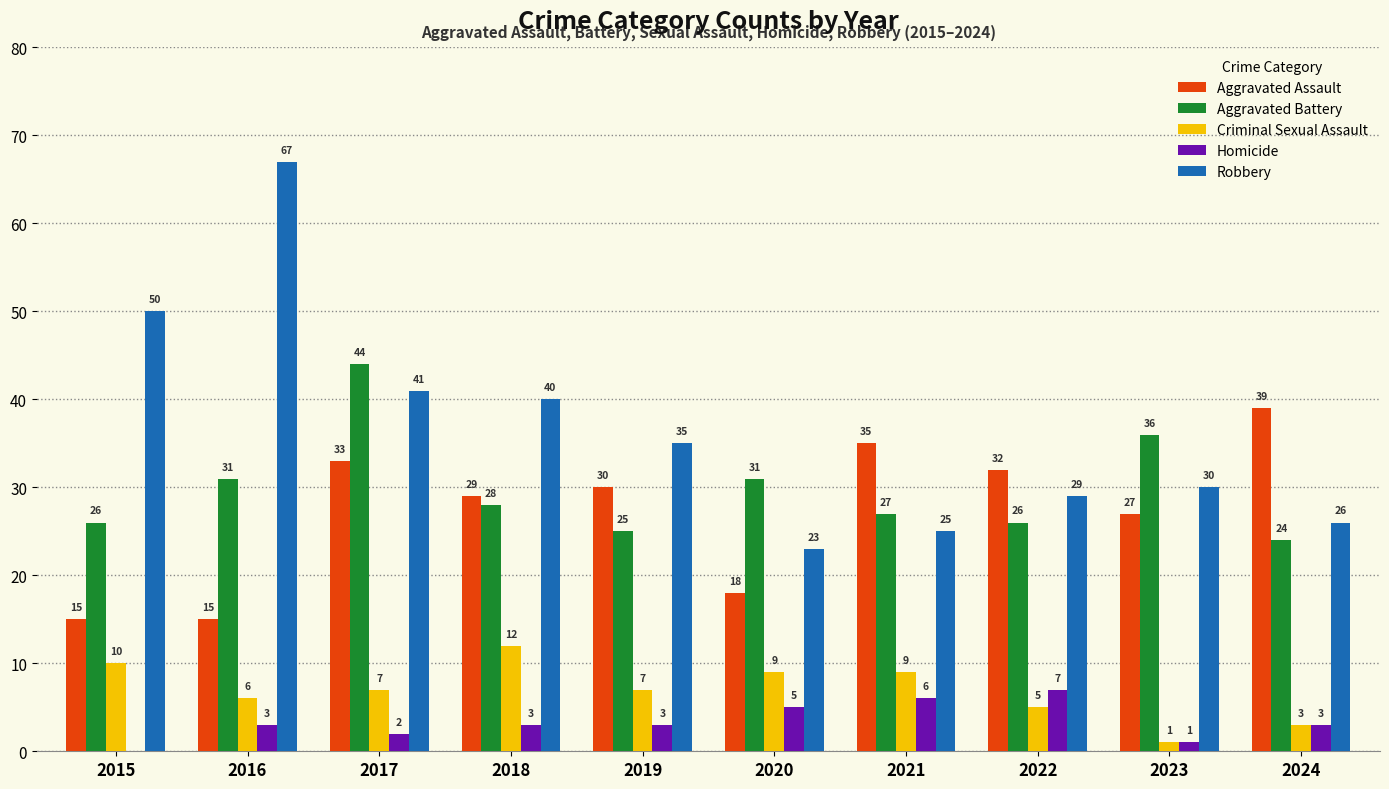

Which series has the largest range (max minus min)?

Robbery